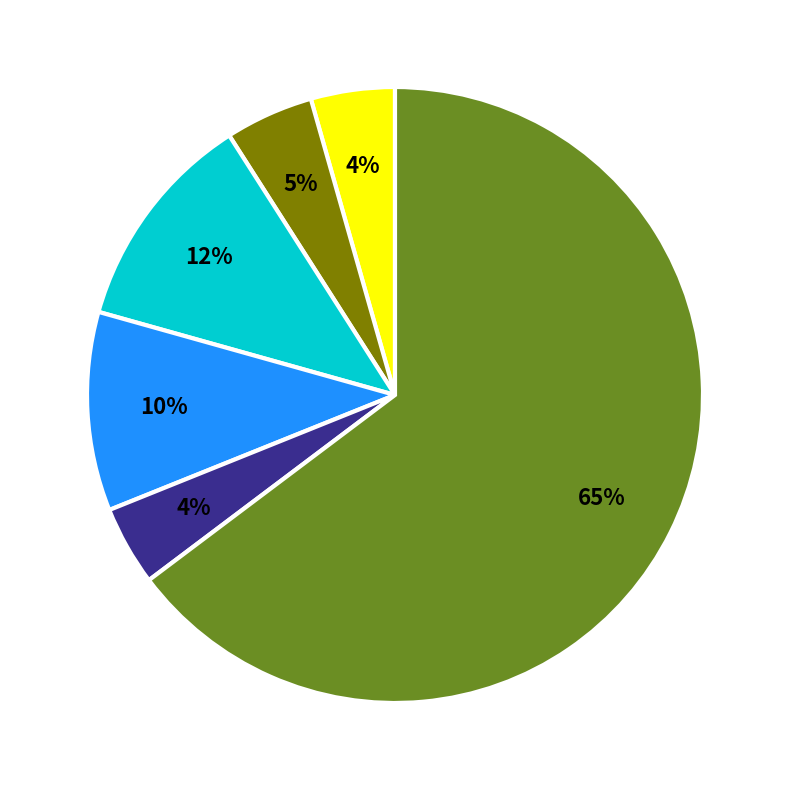

To the nearest percent, what is the average slice percentage?

17%